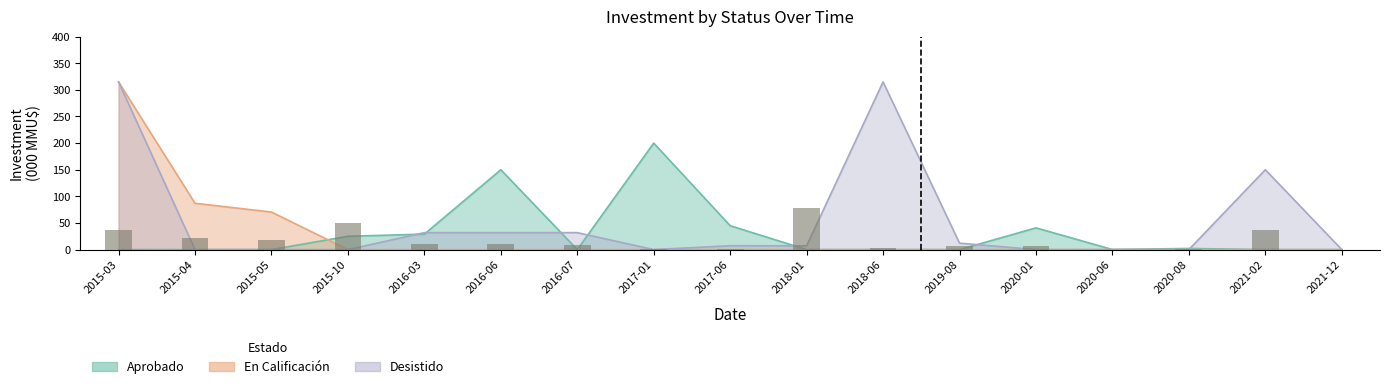

The En Calificación series shows 0.0 at 2019-08. True or false?

True